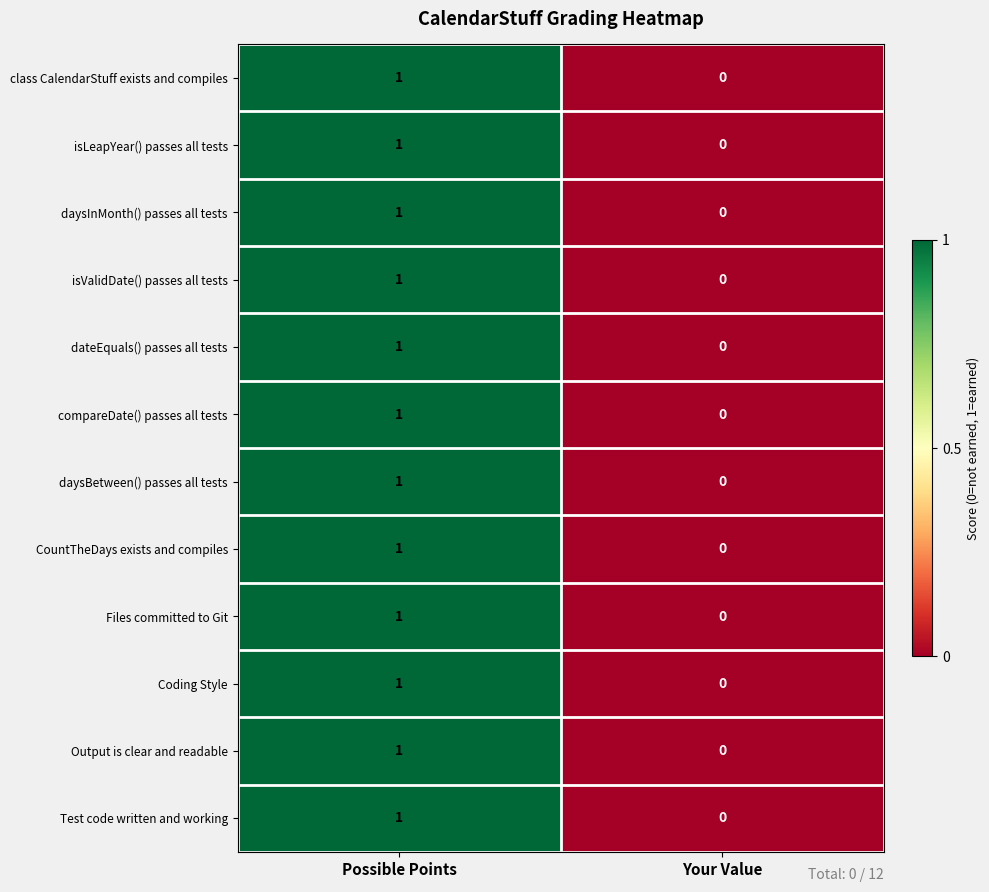

Rank the categories by isValidDate() passes all tests value from lowest to highest.

Your Value, Possible Points